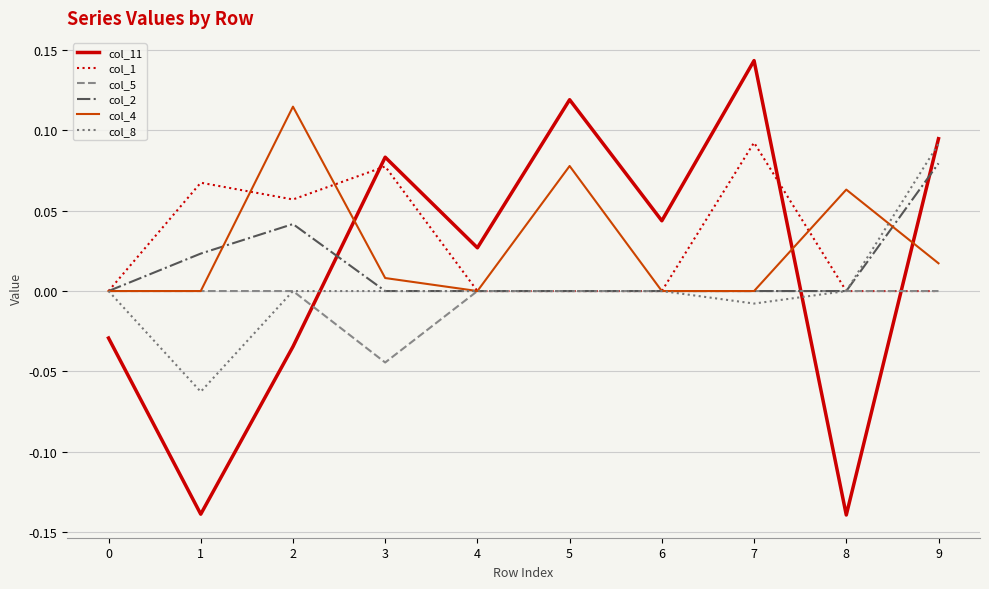

True or false: col_2 has a value of 0.0 at 3.

True